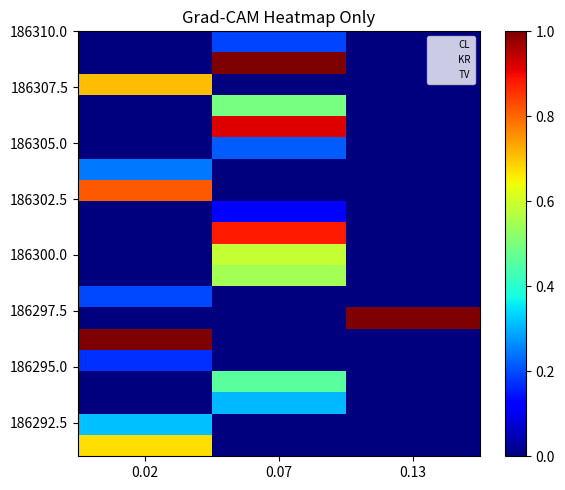

At which category is the sum across all series the highest?

0.07